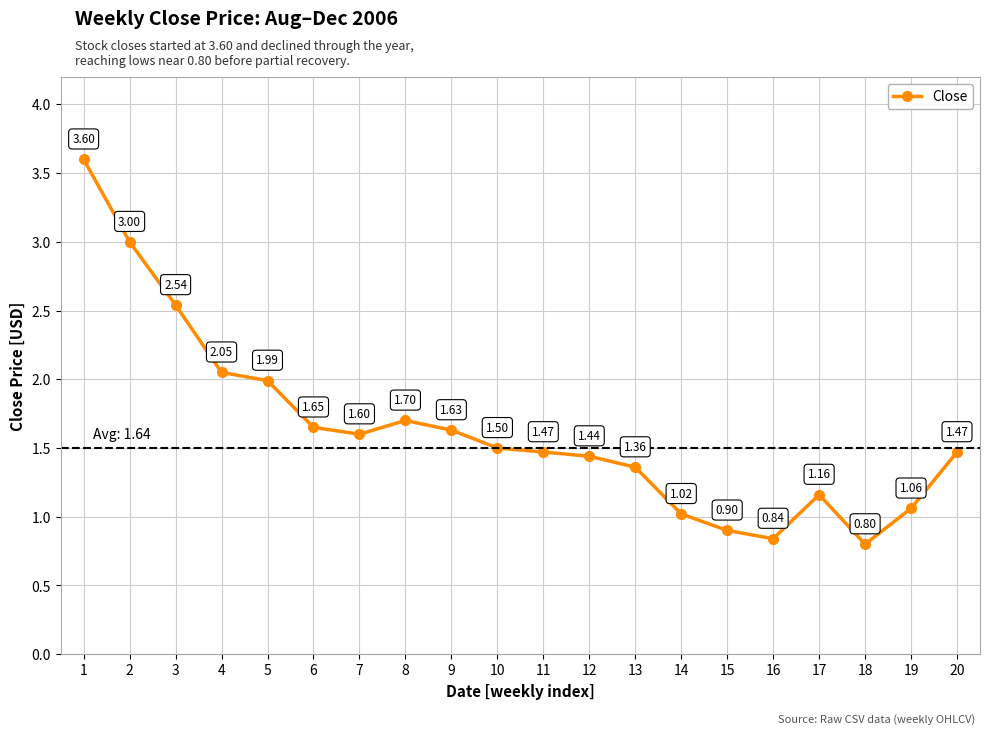

How many interior local valleys (lower than both neighbors) does the data have?

3